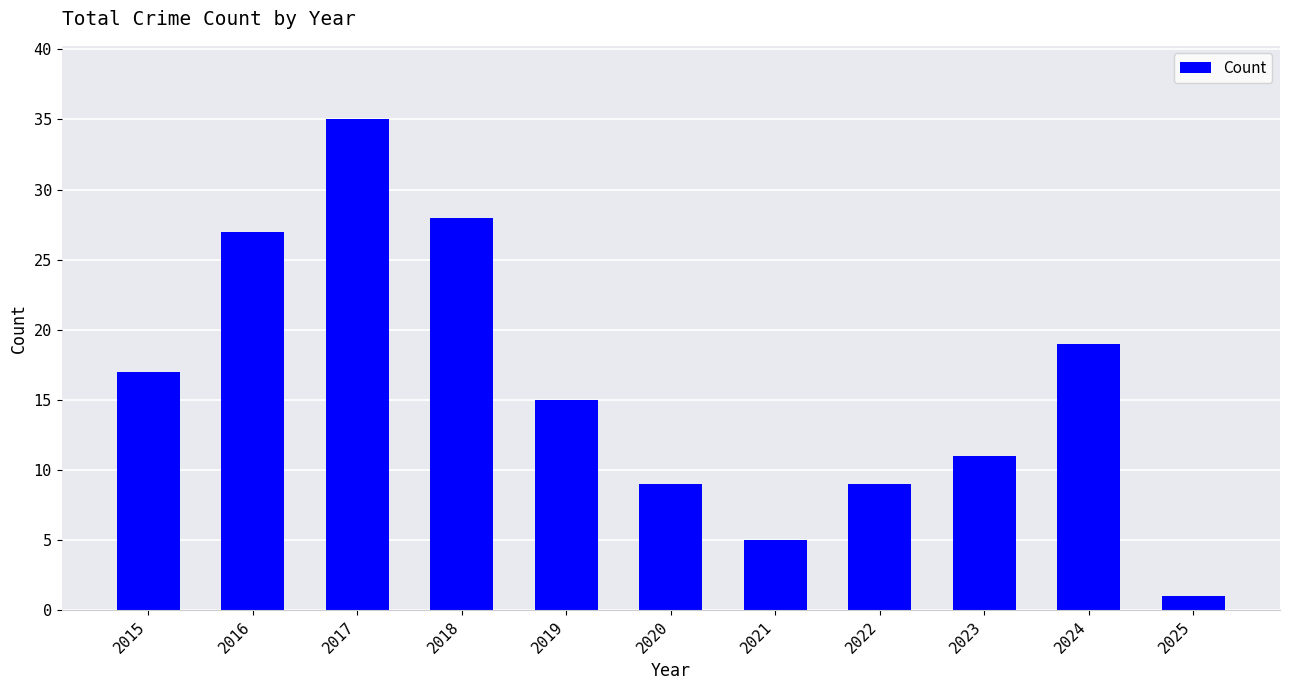

At which category does the chart reach its minimum across all series?

2025